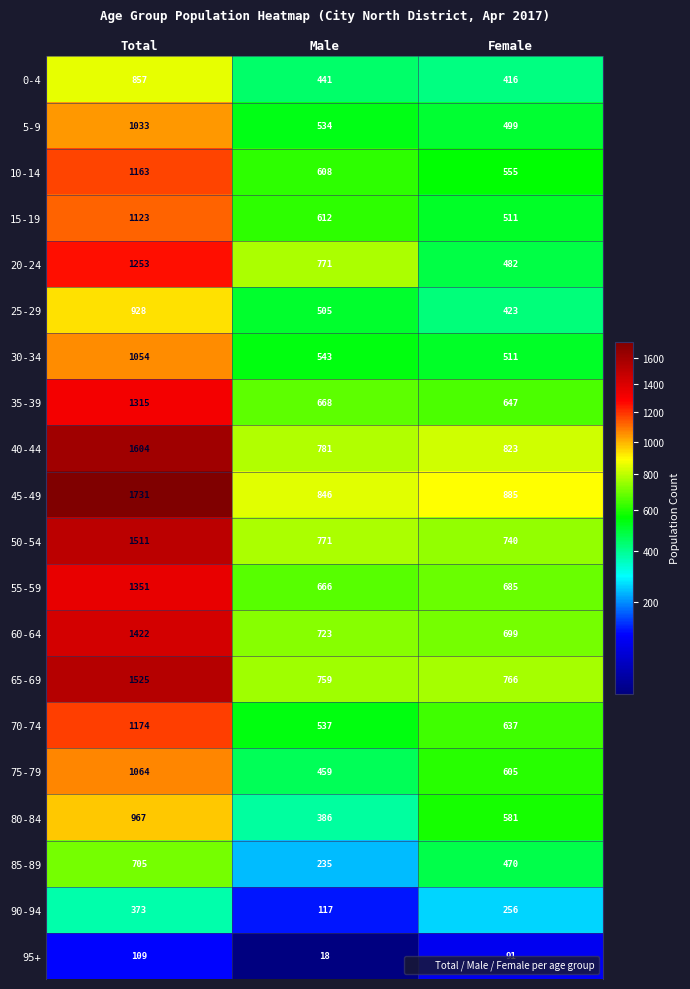

How many series are shown in this chart?

20